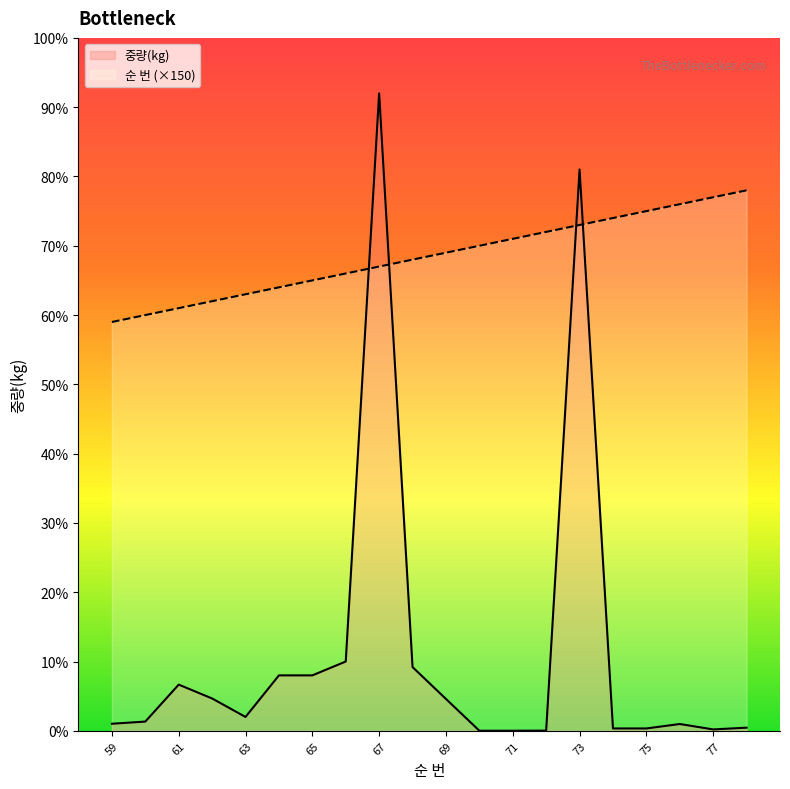

List the series in order of their overall mean, highest first.

순 번 (×150), 중량(kg)